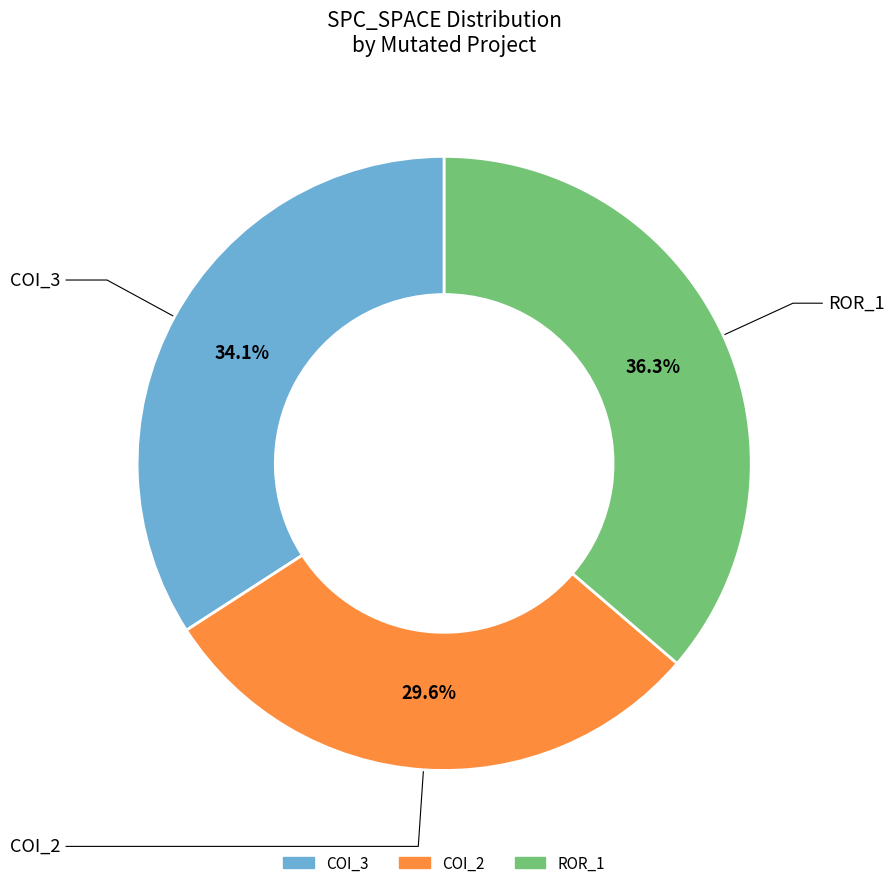

Combined, do ROR_1 and COI_3 account for over 50%?

Yes